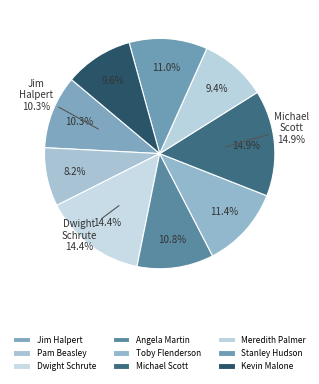

Is Dwight Schrute the majority of the pie?

No